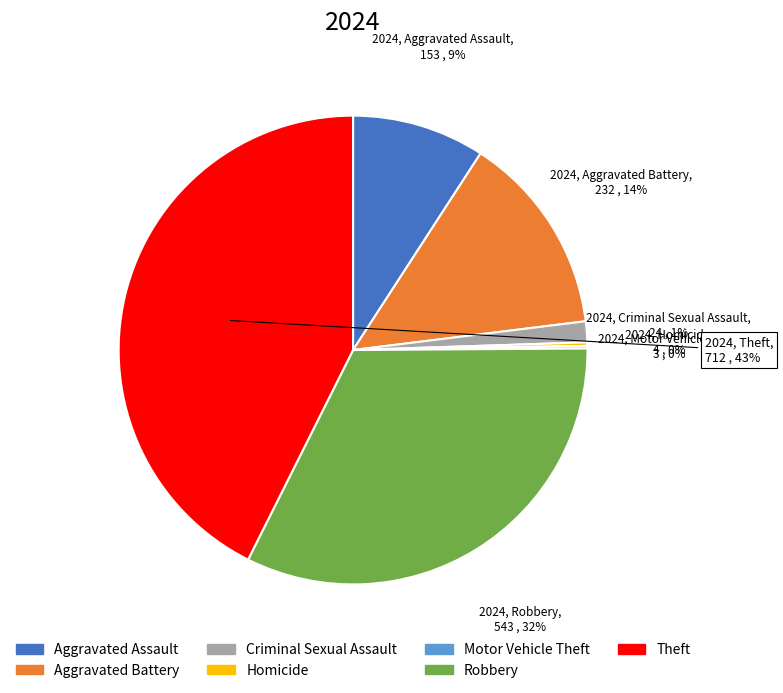

To the nearest percent, what is the average slice percentage?

14%